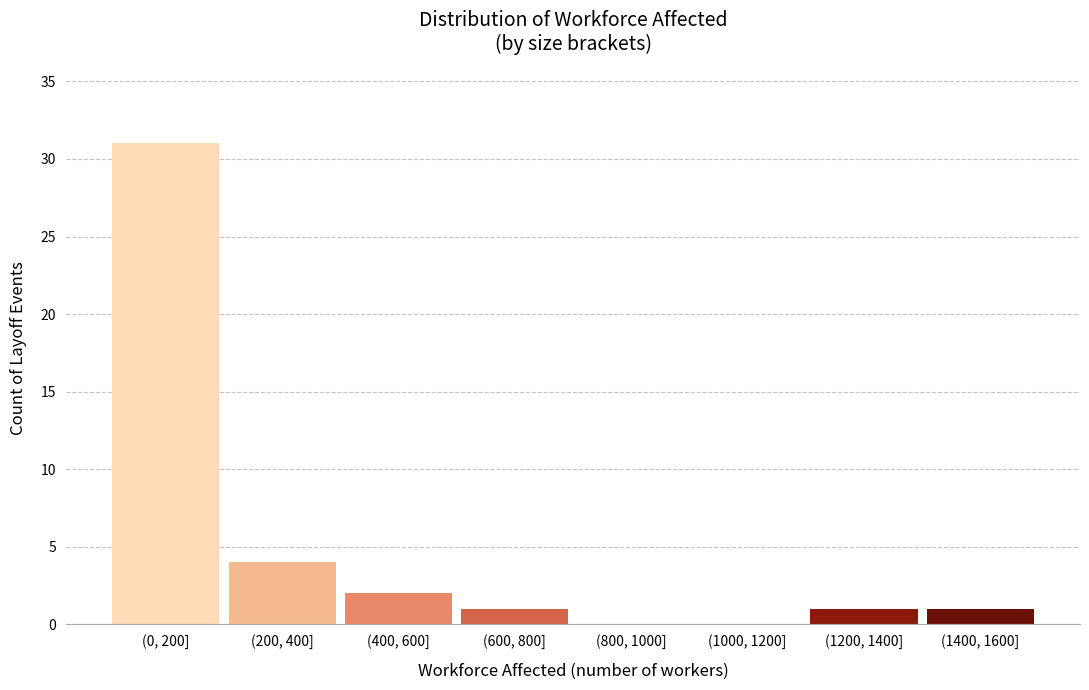

Reading right to left, what are all the values shown in this chart?

(1400, 1600]=1	(1200, 1400]=1	(1000, 1200]=0	(800, 1000]=0	(600, 800]=1	(400, 600]=2	(200, 400]=4	(0, 200]=31